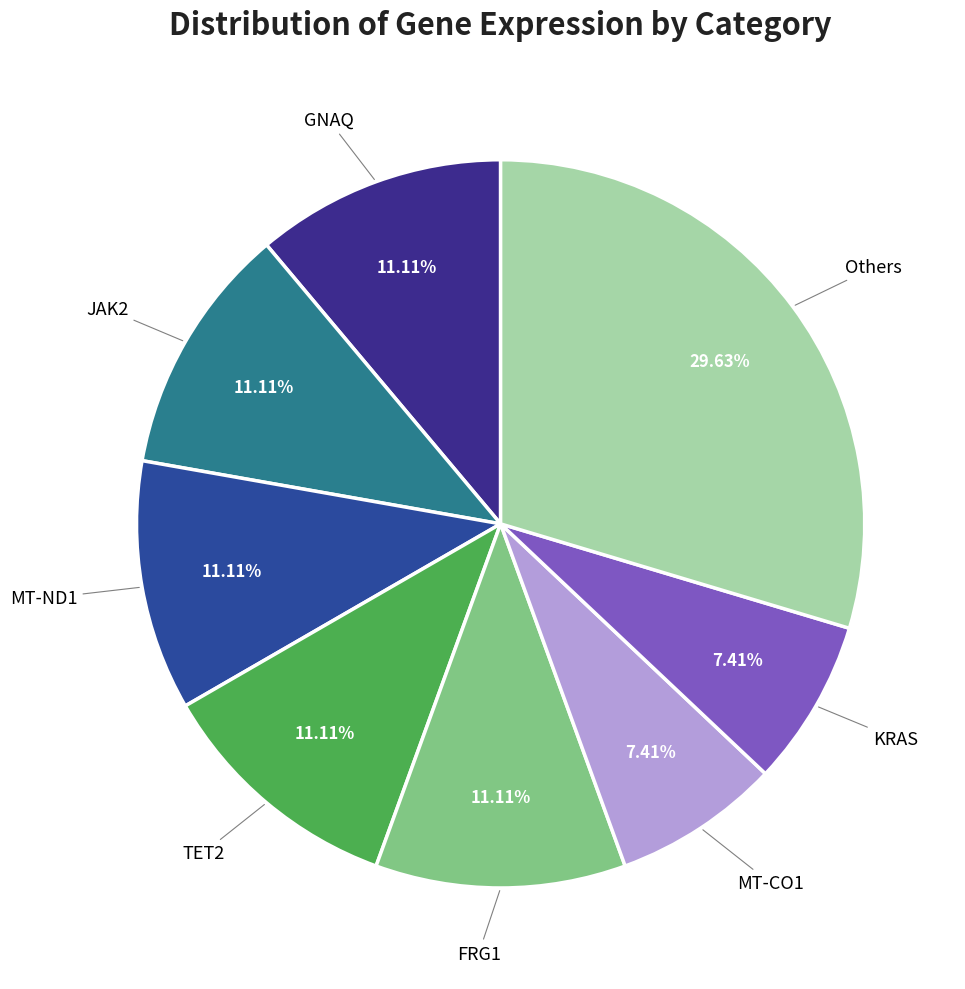

Count the number of slices in the pie.

8